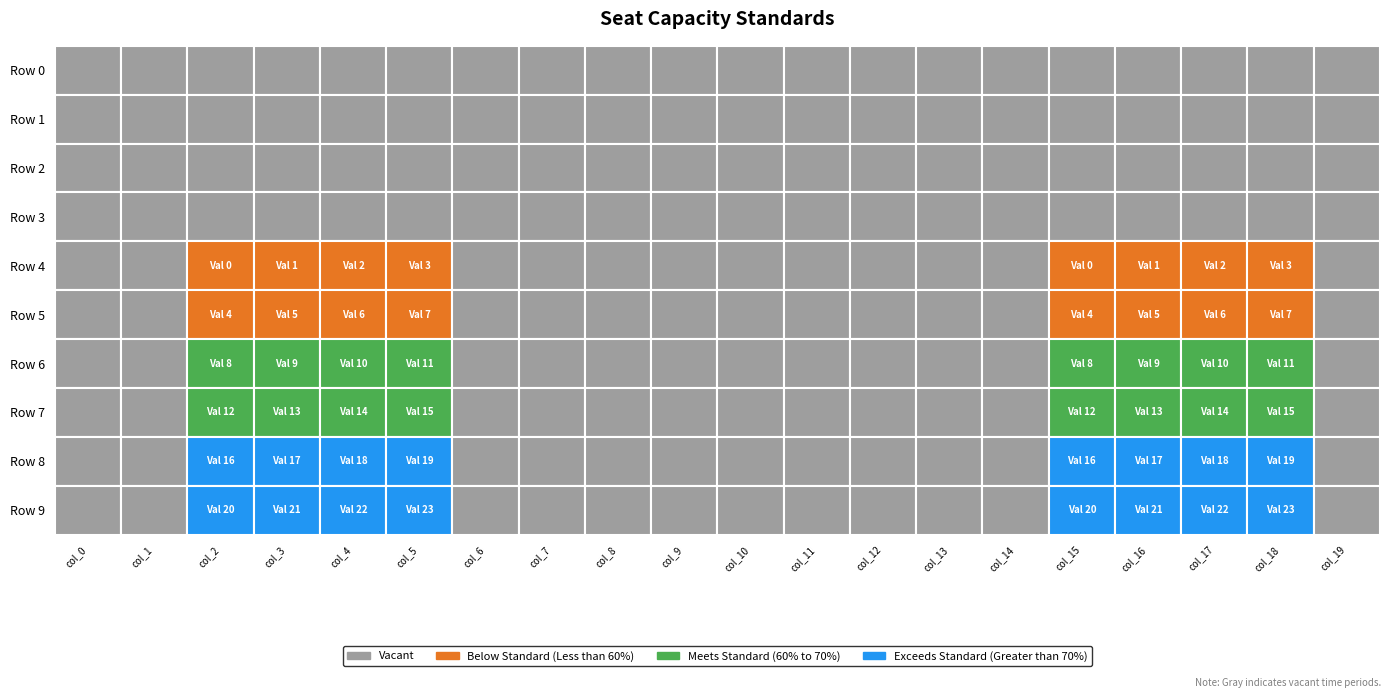

Is it true that row2 equals 0 at 11?

False